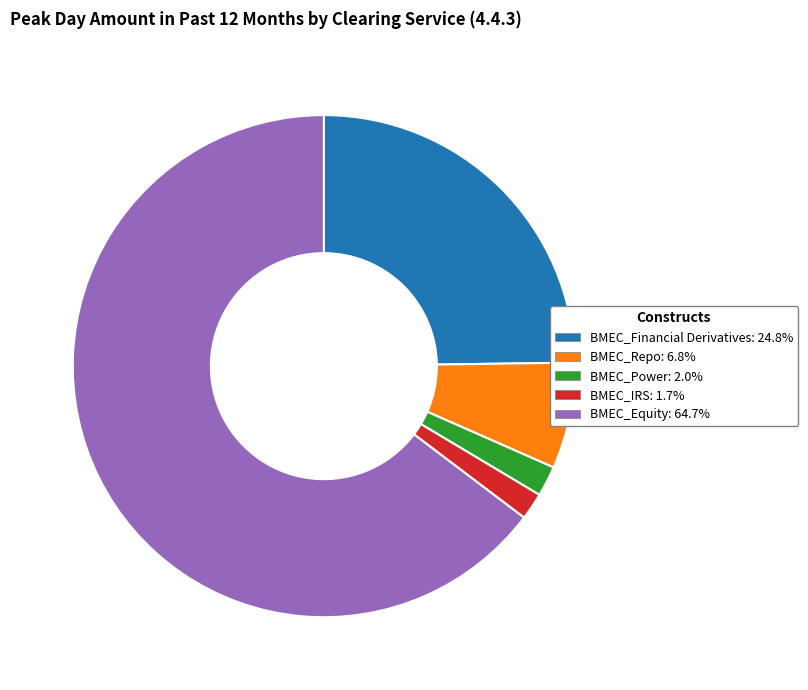

Which has a higher value, BMEC_Equity or BMEC_Financial Derivatives?

BMEC_Equity